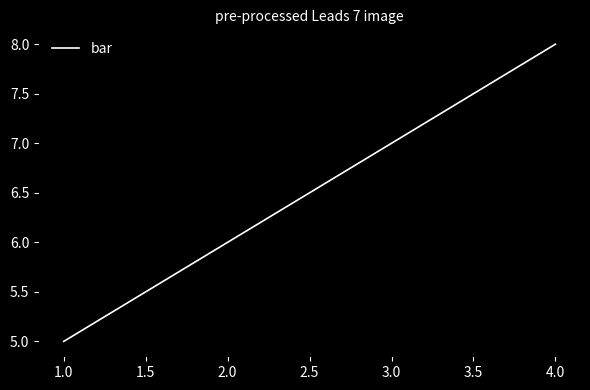

Reading right to left, transcribe all the data shown in this chart.

8	7	6	5